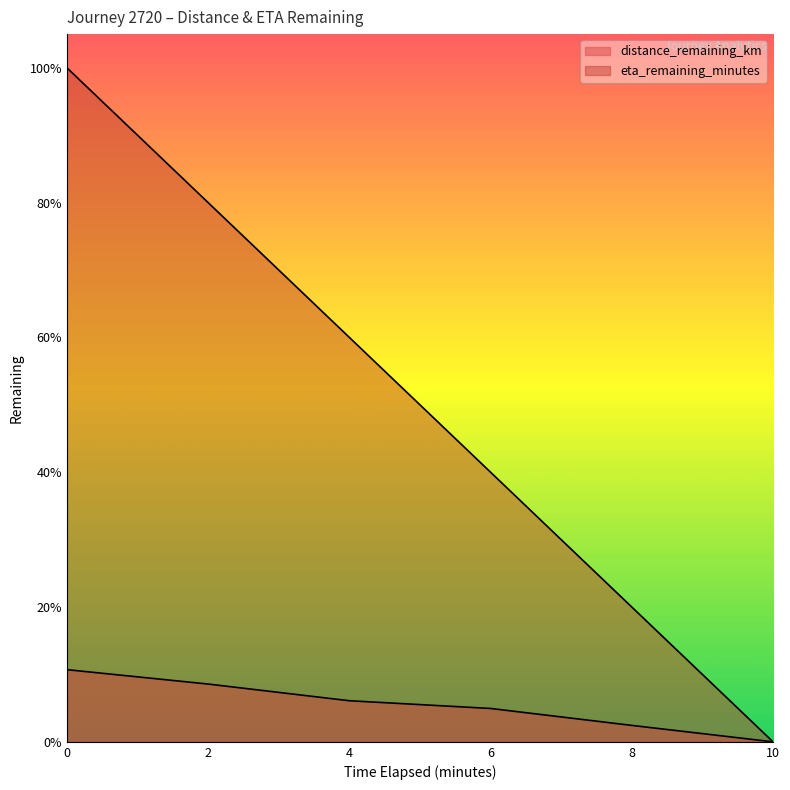

Reading left to right, extract all data points from this chart.

distance_remaining_km: 0.0=0.9	2.0=0.7	4.0=0.5	6.0=0.4	8.0=0.2	10.0=0.0
eta_remaining_minutes: 0.0=8.2	2.0=6.6	4.0=4.9	6.0=3.3	8.0=1.6	10.0=0.0